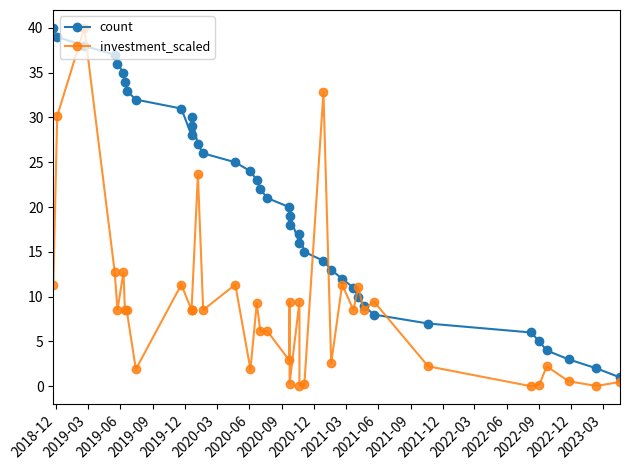

In count, how many points are lower than both neighbors (excluding endpoints)?

3